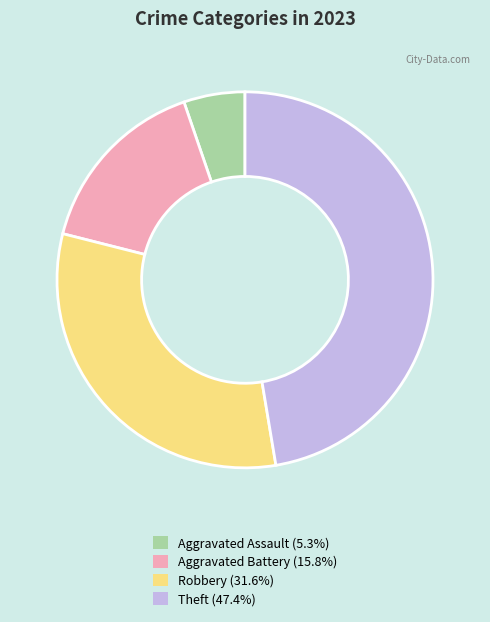

True or false: Aggravated Battery accounts for 8% of the total.

False